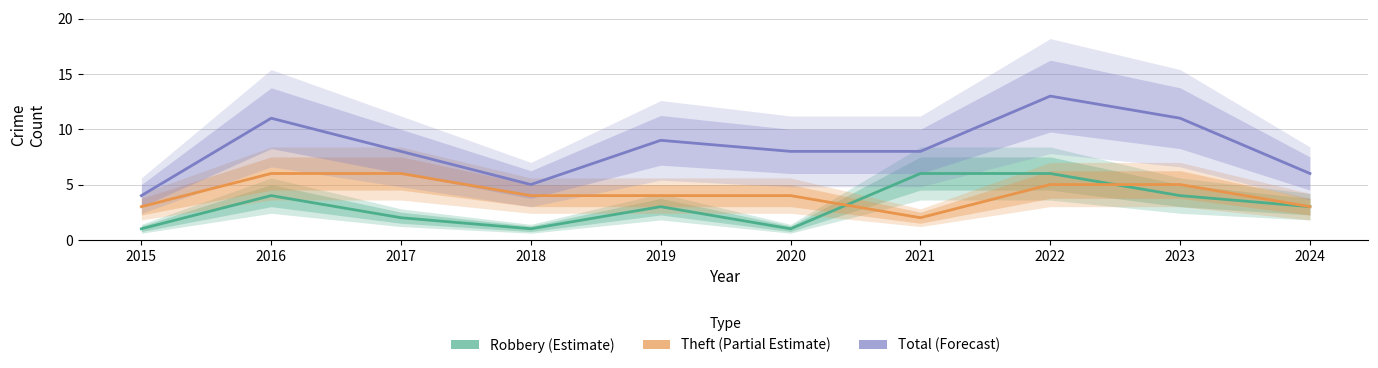

Between 2021 and 2022, which series saw the biggest shift?

Total (Forecast)